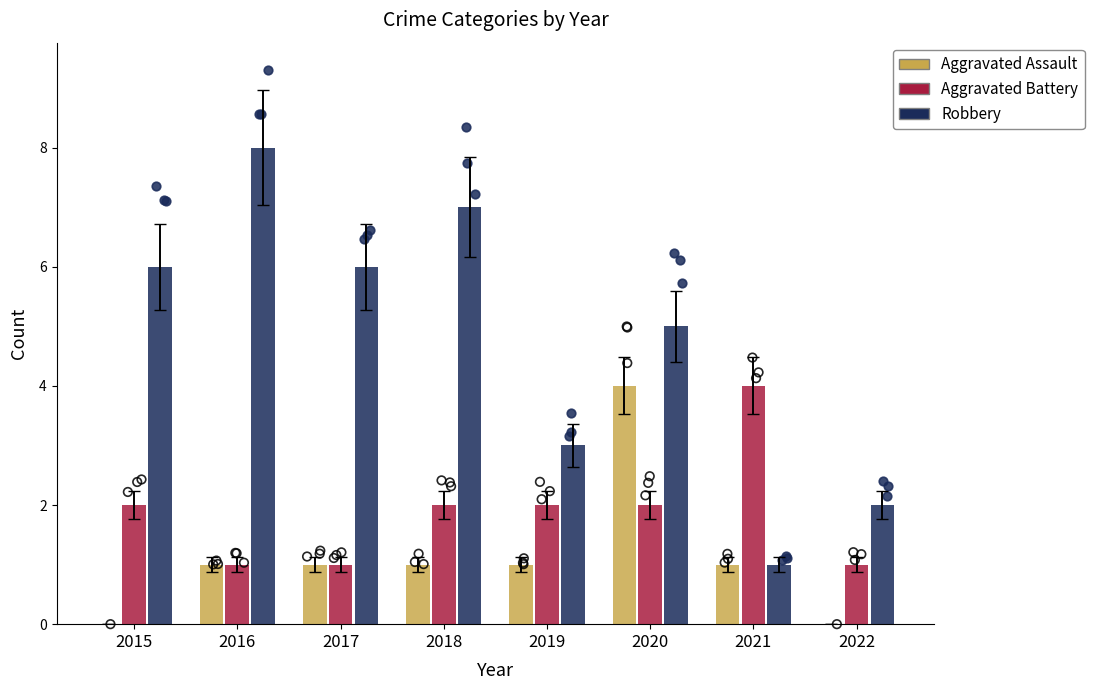

What are all the series names shown in the legend?

Aggravated Assault, Aggravated Battery, Robbery